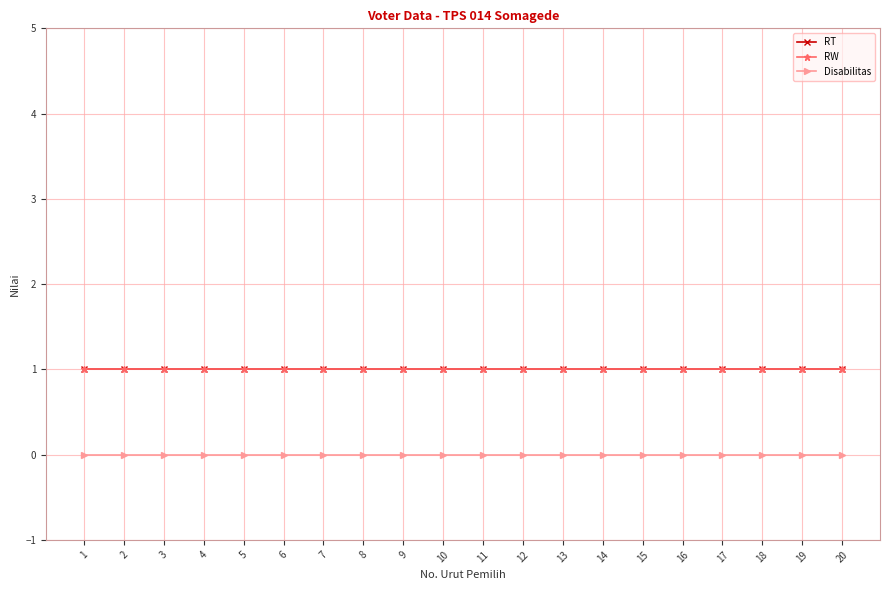

At 3, list the series in order from smallest to largest.

Disabilitas, RT, RW